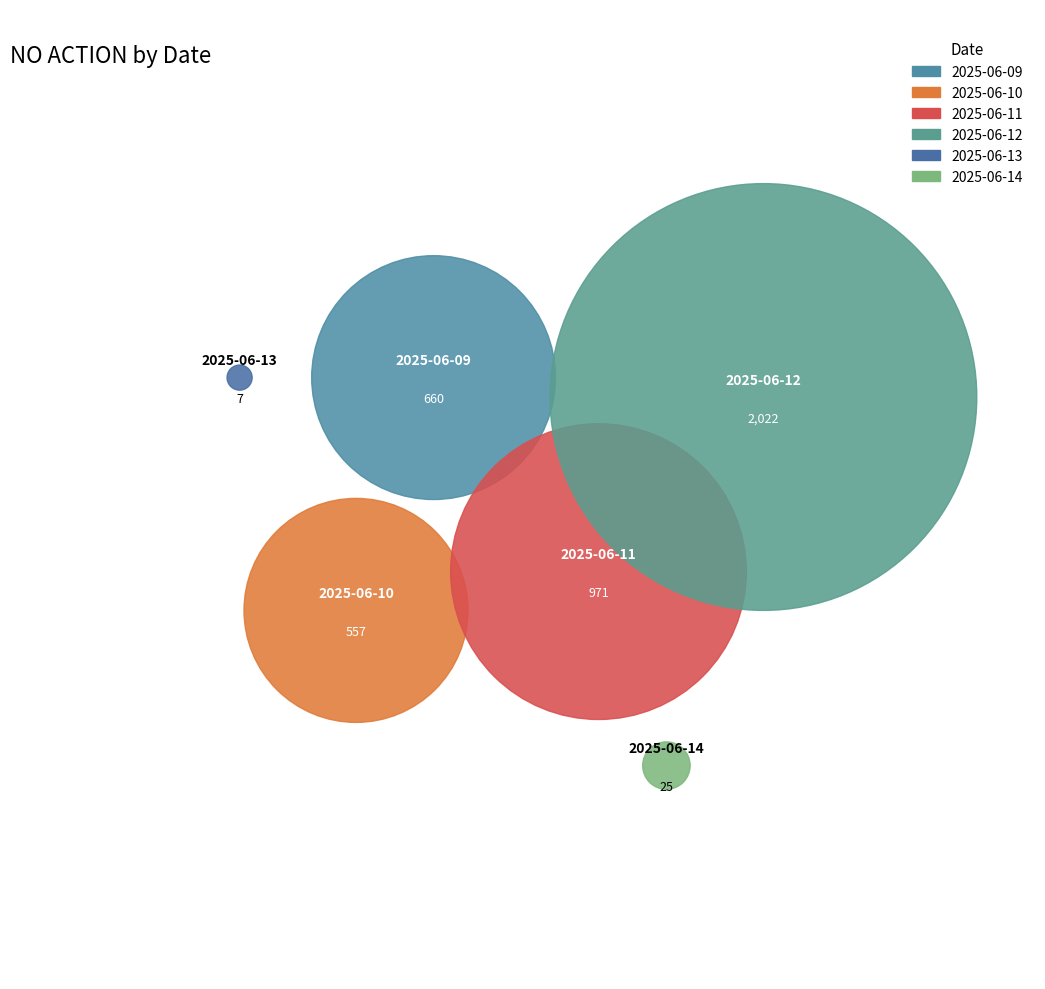

Which slice is the largest?

2025-06-12